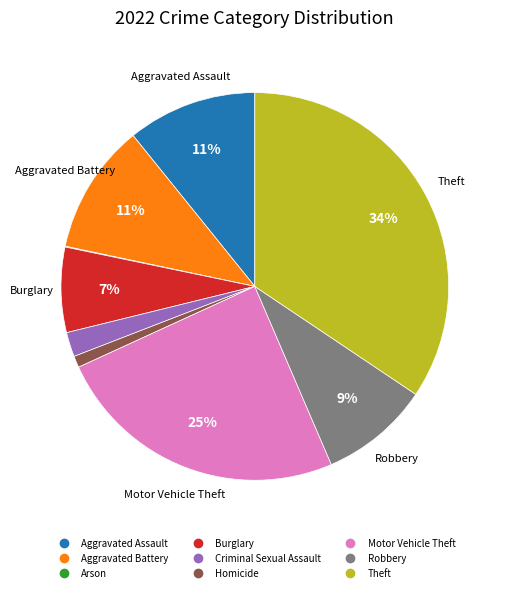

Which category has the biggest portion of the pie?

Theft